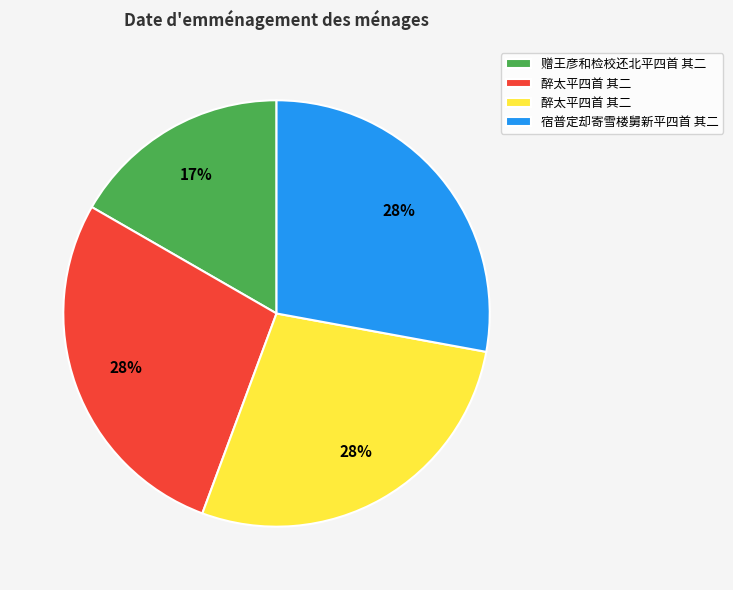

How many slices are in this pie chart?

4